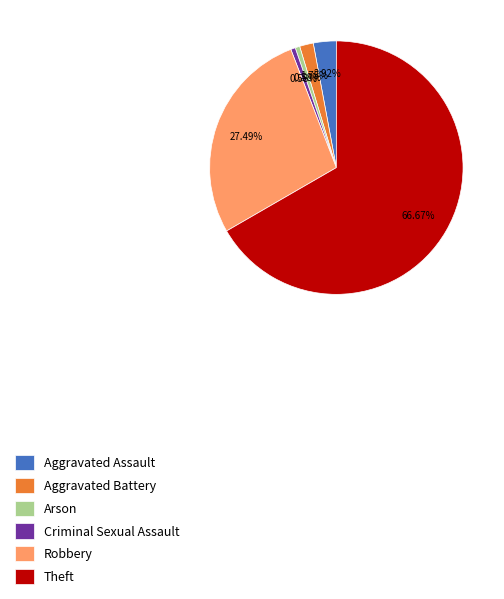

The Theft slice represents 56% of the pie. True or false?

False